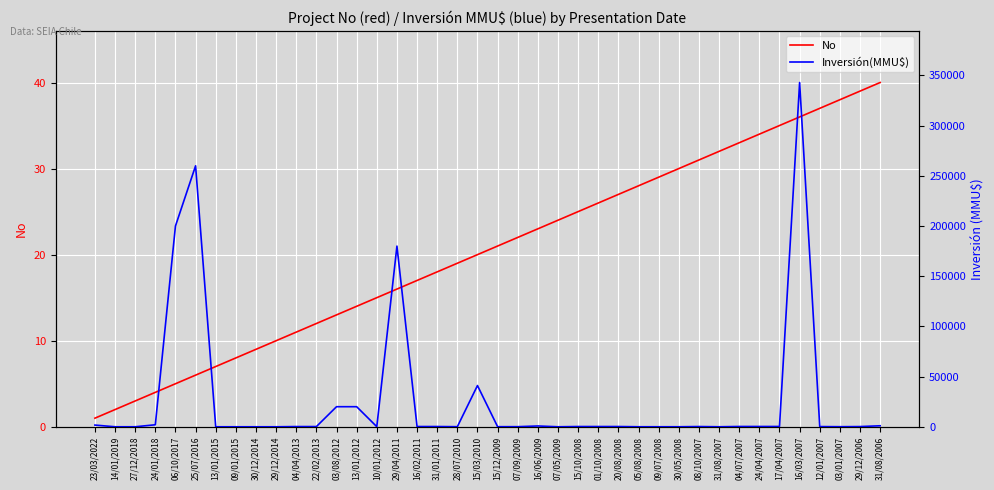

What is the label of the 37th point from the left?

12/01/2007